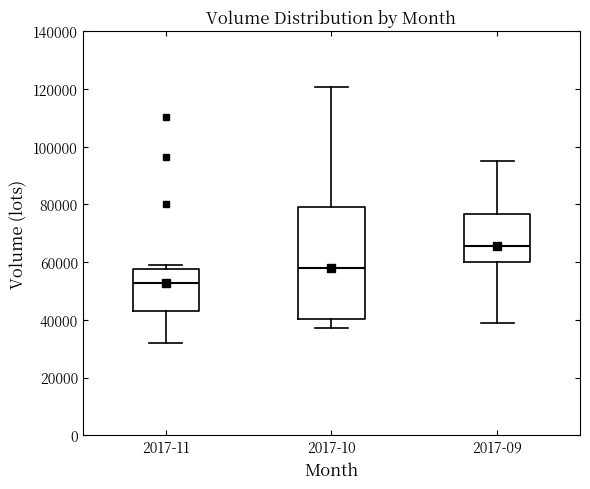

Which box has the lowest median line?

2017-11